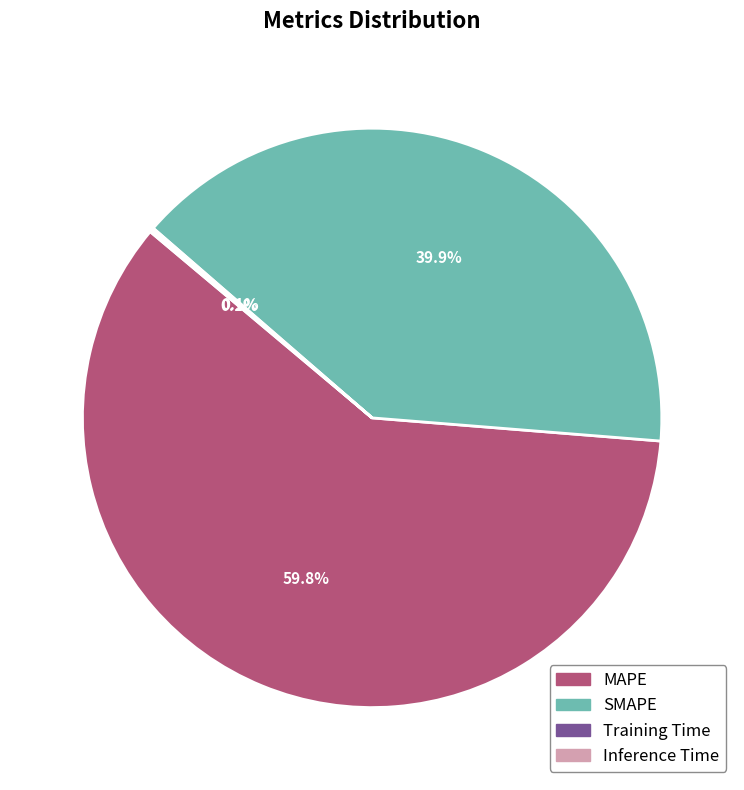

Which slice represents more than half of the pie?

MAPE